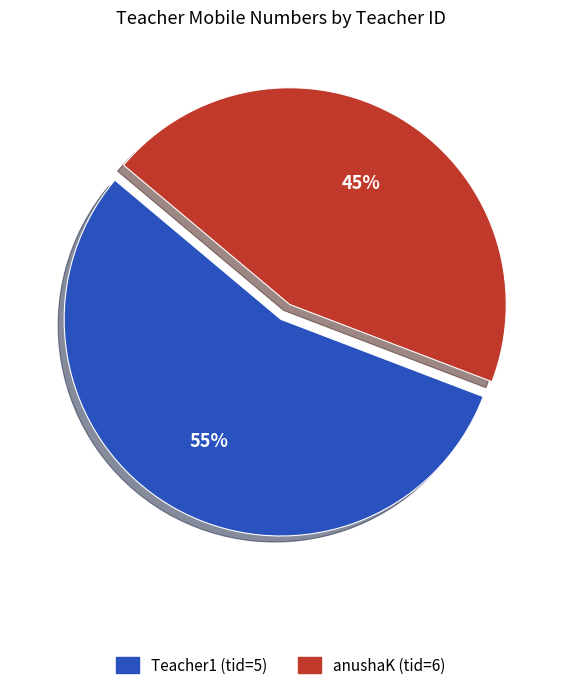

To the nearest percent, what percentage of the pie is Teacher1 (tid=5)?

55%